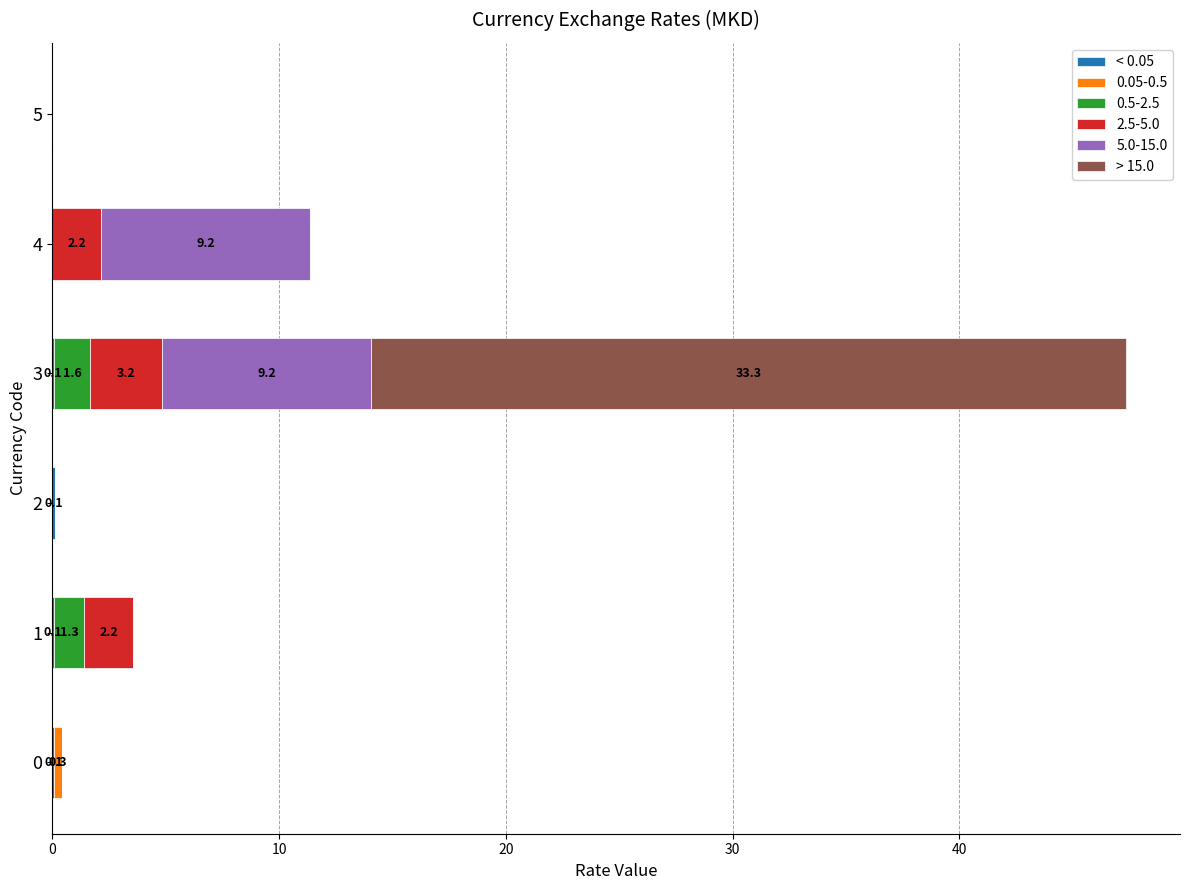

How many data points does each series have?

6